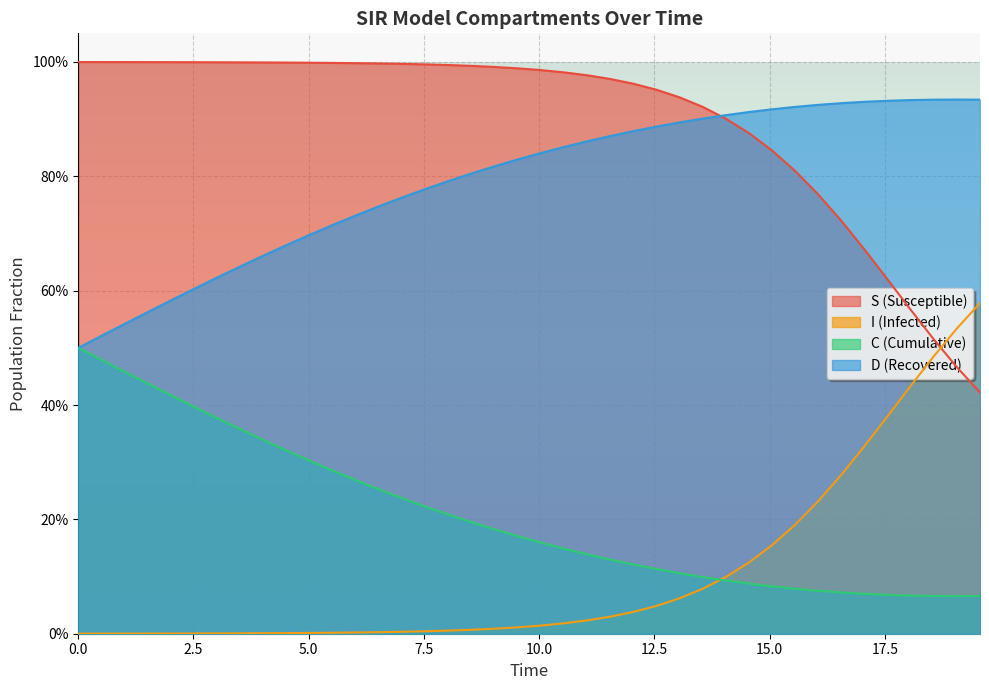

Which series has the largest total across all categories?

S (Susceptible)